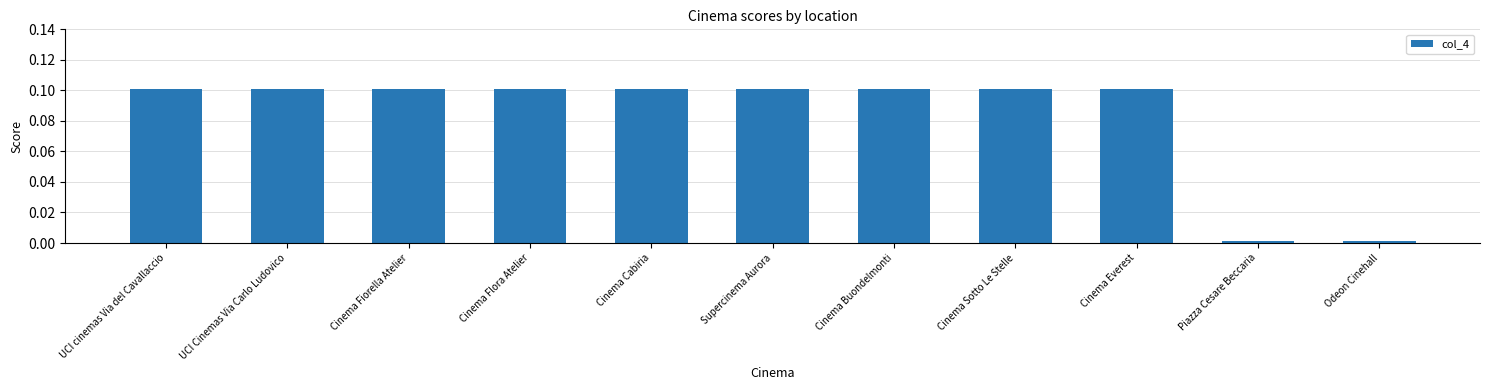

What is the value of the 3rd bar from the left?

0.1